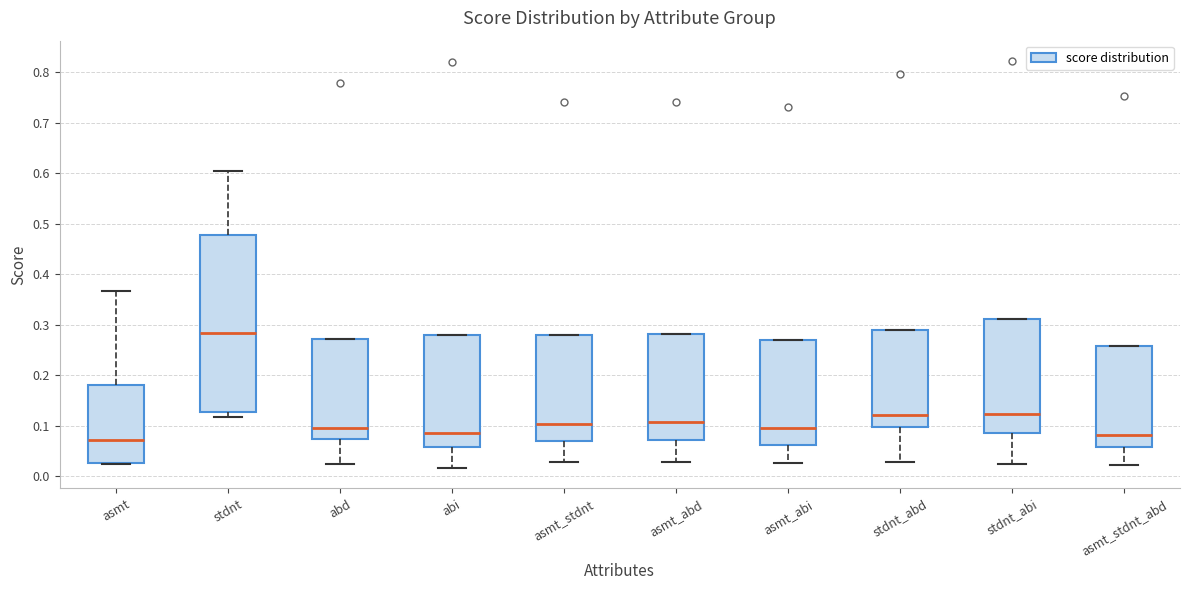

Where does the median line of the box for stdnt_abi sit on the y-axis? The values are not printed on the chart, so give them approximately, as read against the axis.

0.12